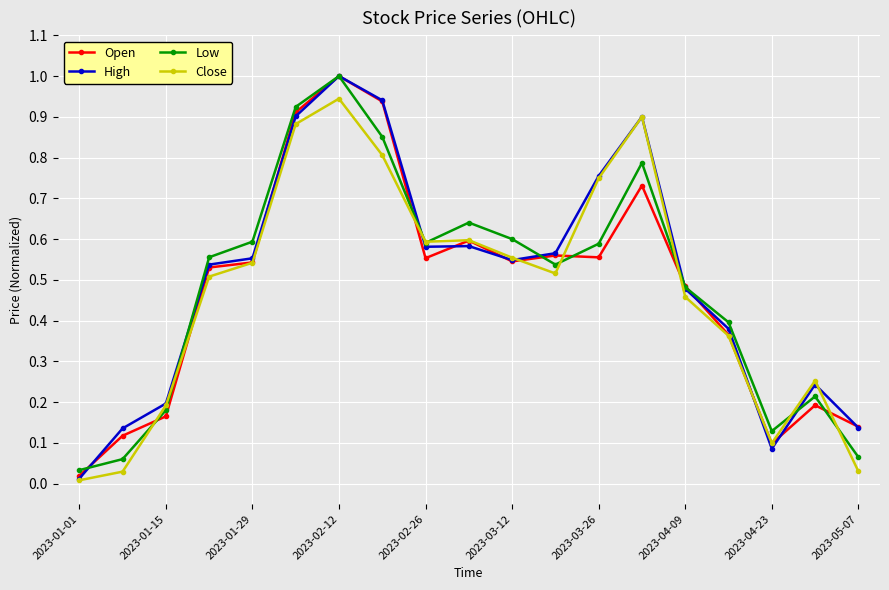

Which series has the largest range (max minus min)?

High